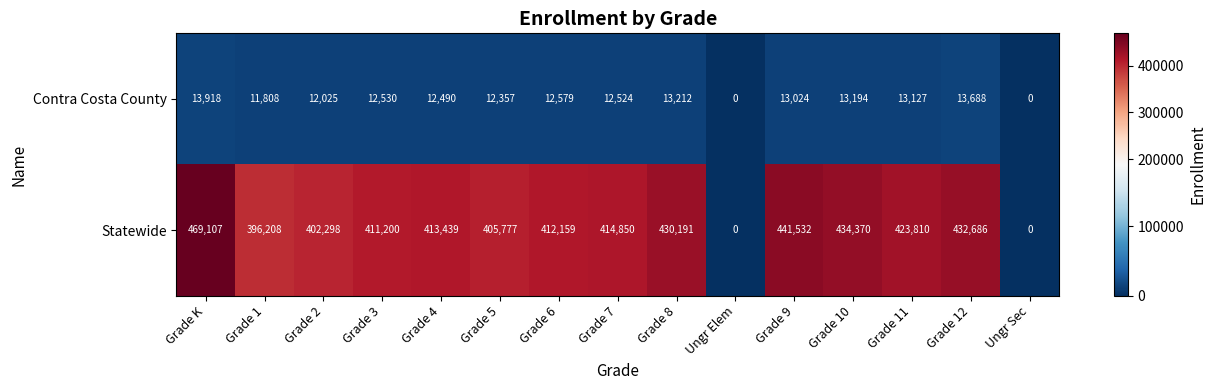

True or false: Statewide has a value of -263974 at Ungr Elem.

False